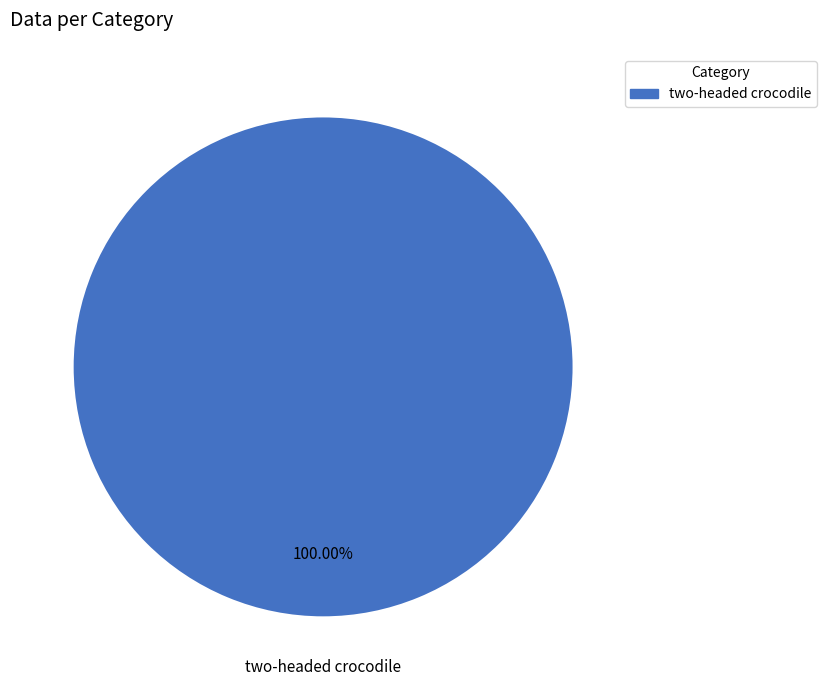

Rank the categories by value from highest to lowest.

two-headed crocodile